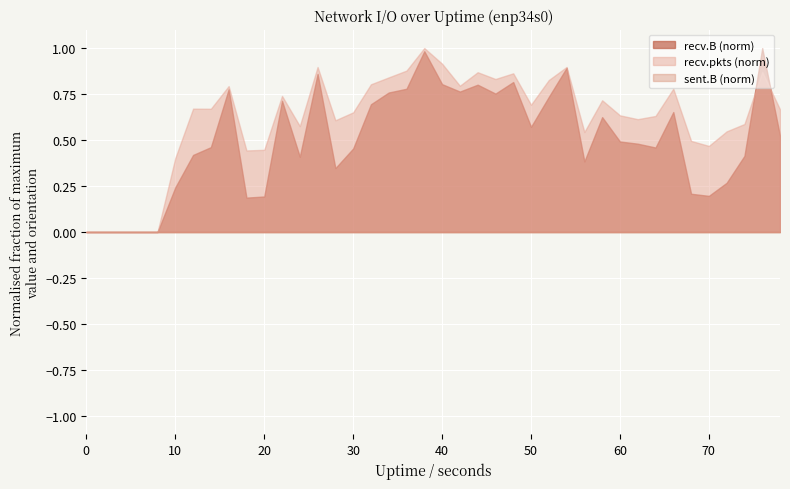

Which series has the largest total across all categories?

recv.pkts (norm)